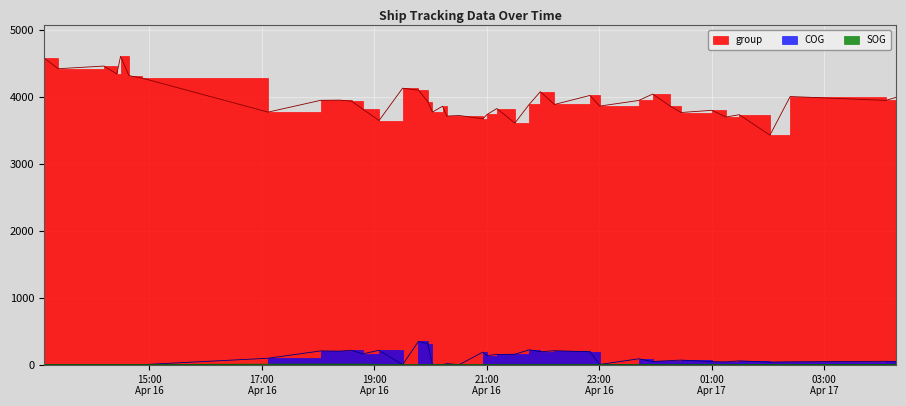

At which label does SOG reach its peak?

2024-04-16 18:02:42